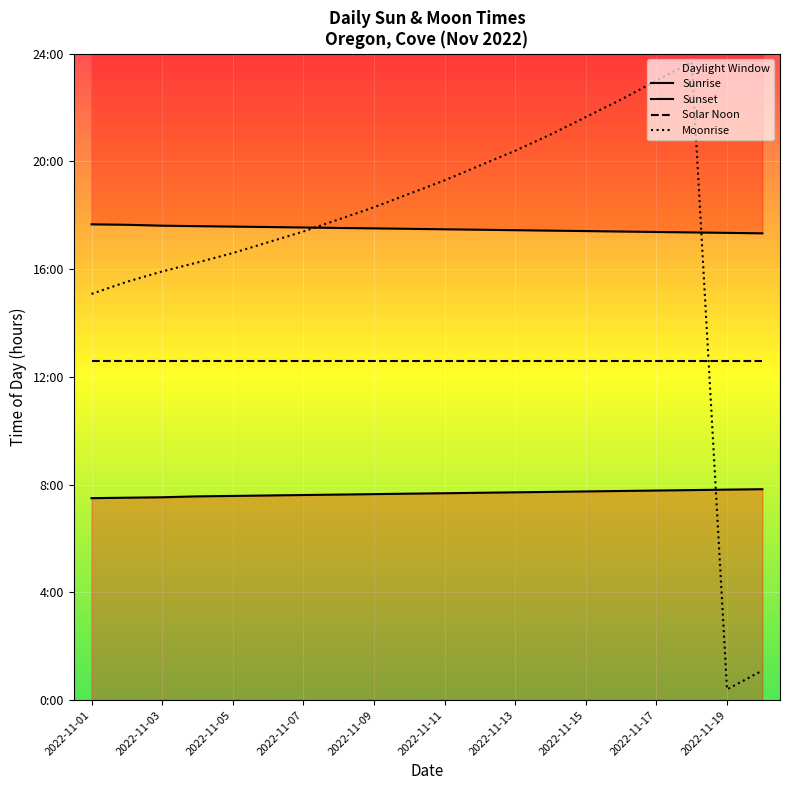

What is the total value across all series at 2022-11-13?

58.1